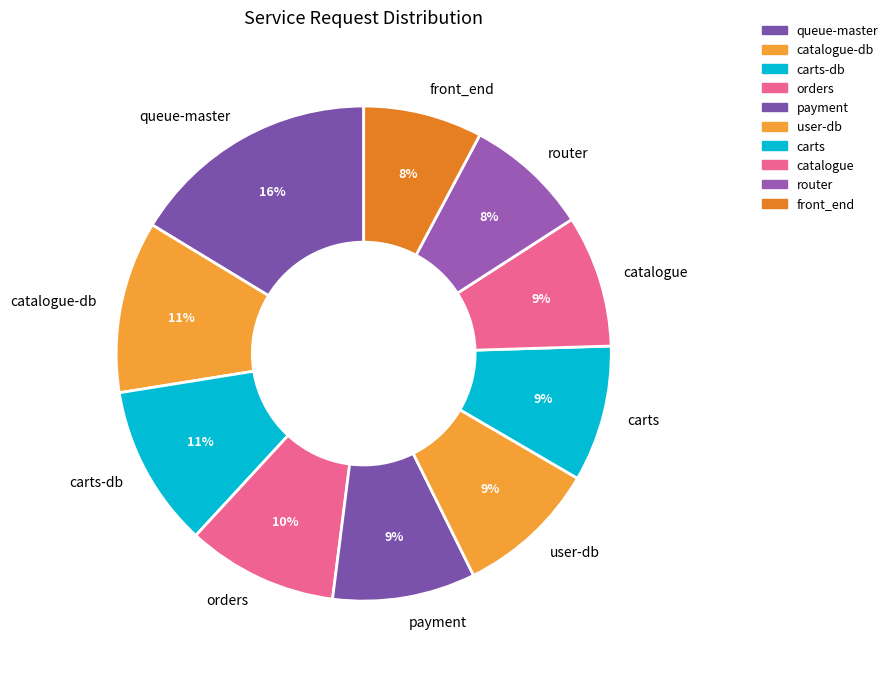

To the nearest percent, what portion does orders represent?

10%